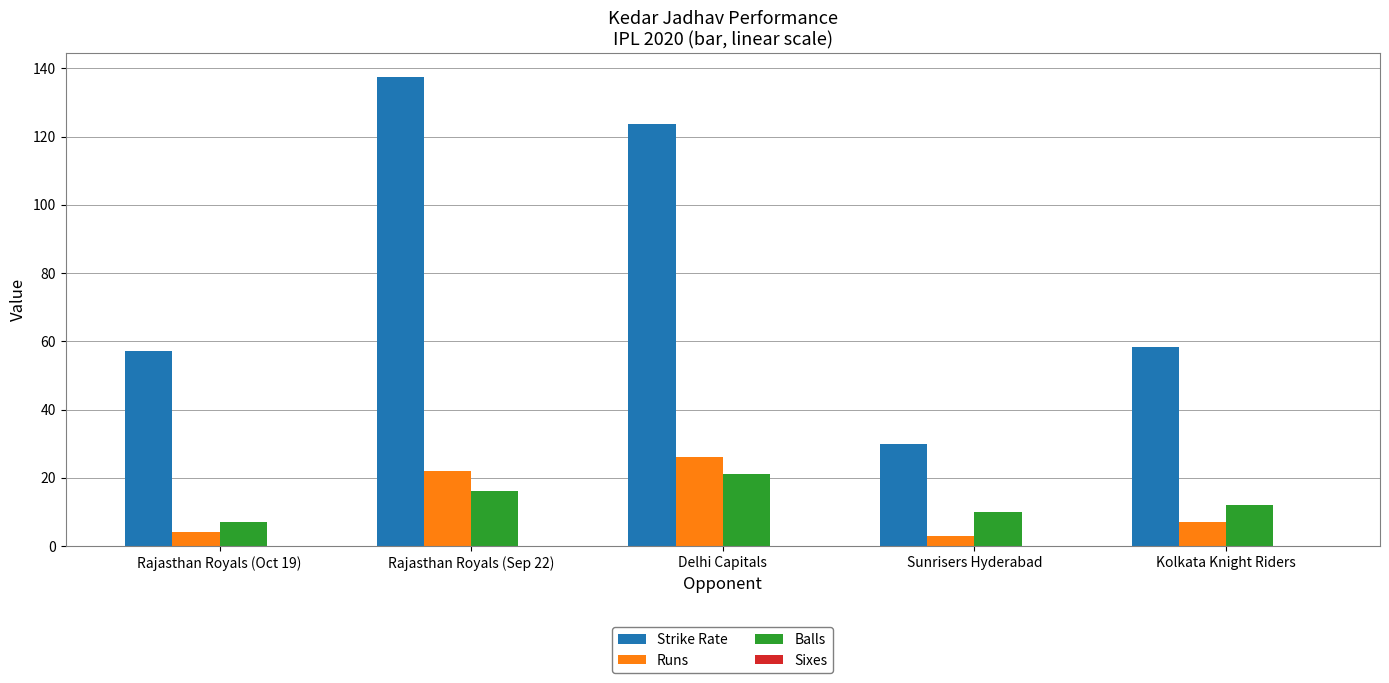

At which label does Strike Rate reach its minimum?

Sunrisers Hyderabad